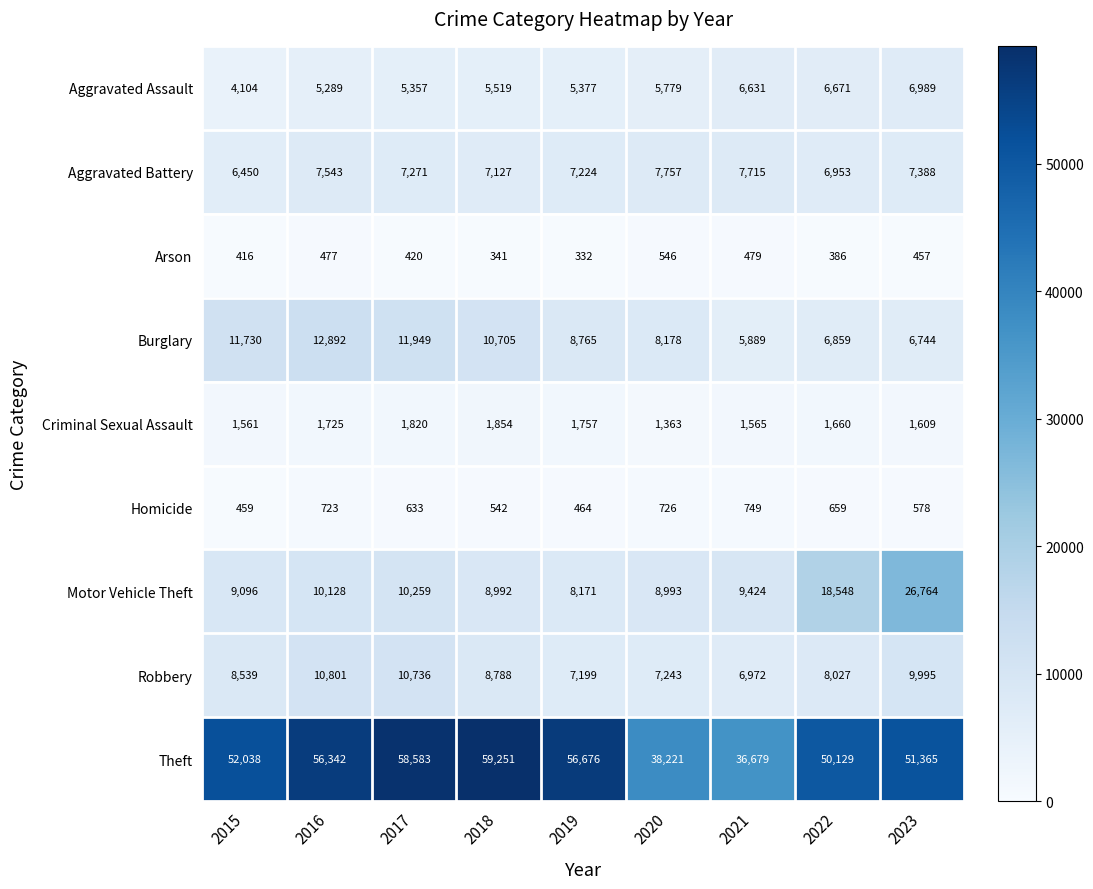

Rank the series by their maximum value, from lowest to highest.

Arson, Homicide, Criminal Sexual Assault, Aggravated Assault, Aggravated Battery, Robbery, Burglary, Motor Vehicle Theft, Theft